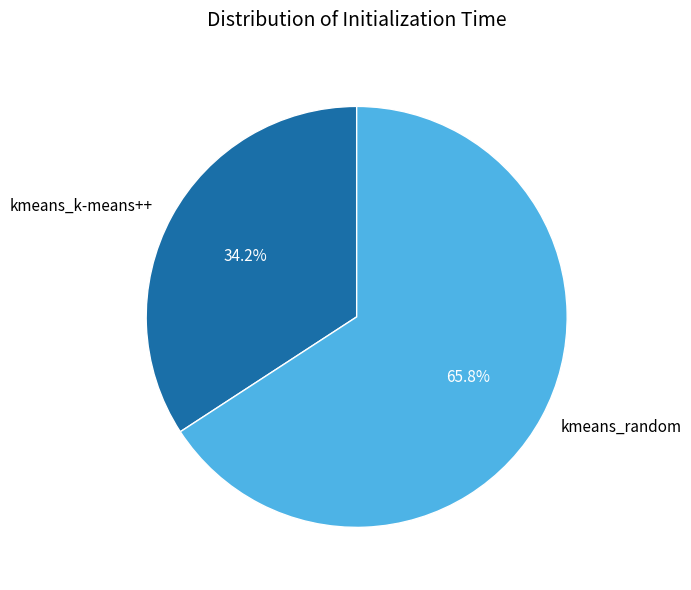

To the nearest percent, what is the combined percentage of kmeans_random and kmeans_k-means++?

100%